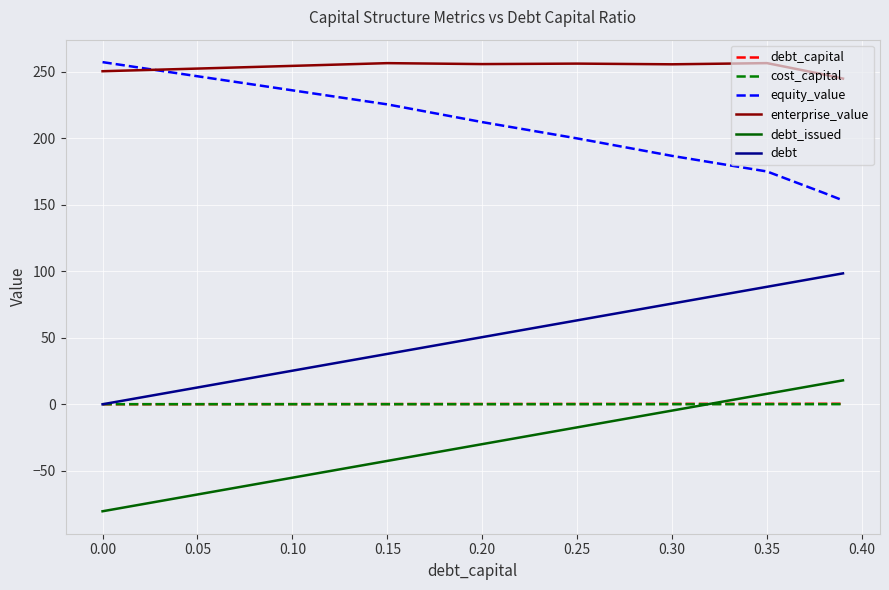

What is the sum of all cost_capital values?

0.7